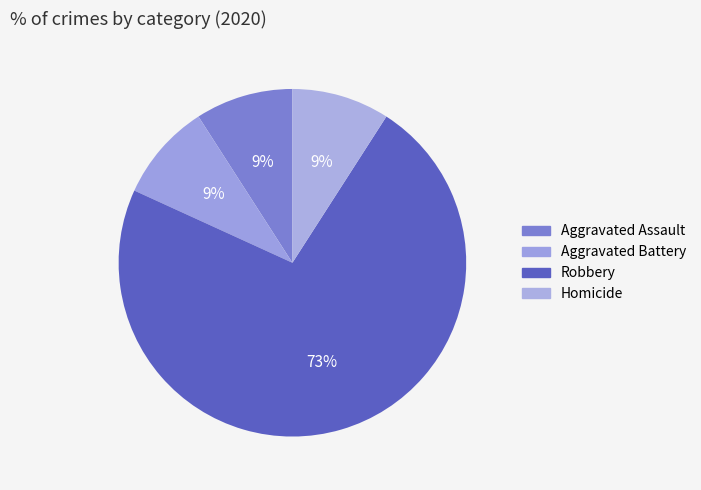

Count the number of slices in the pie.

4